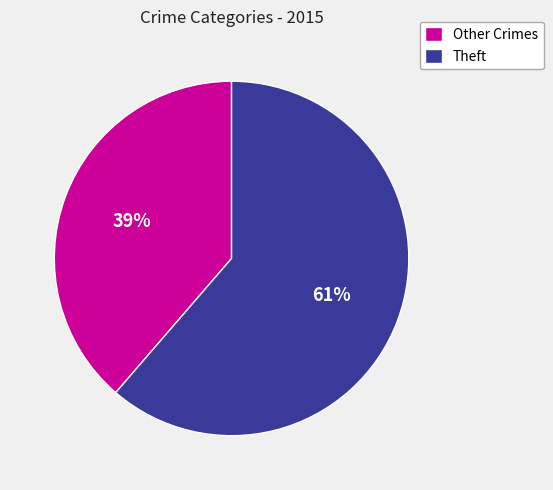

What percentage is the Other Crimes slice, to the nearest percent?

39%